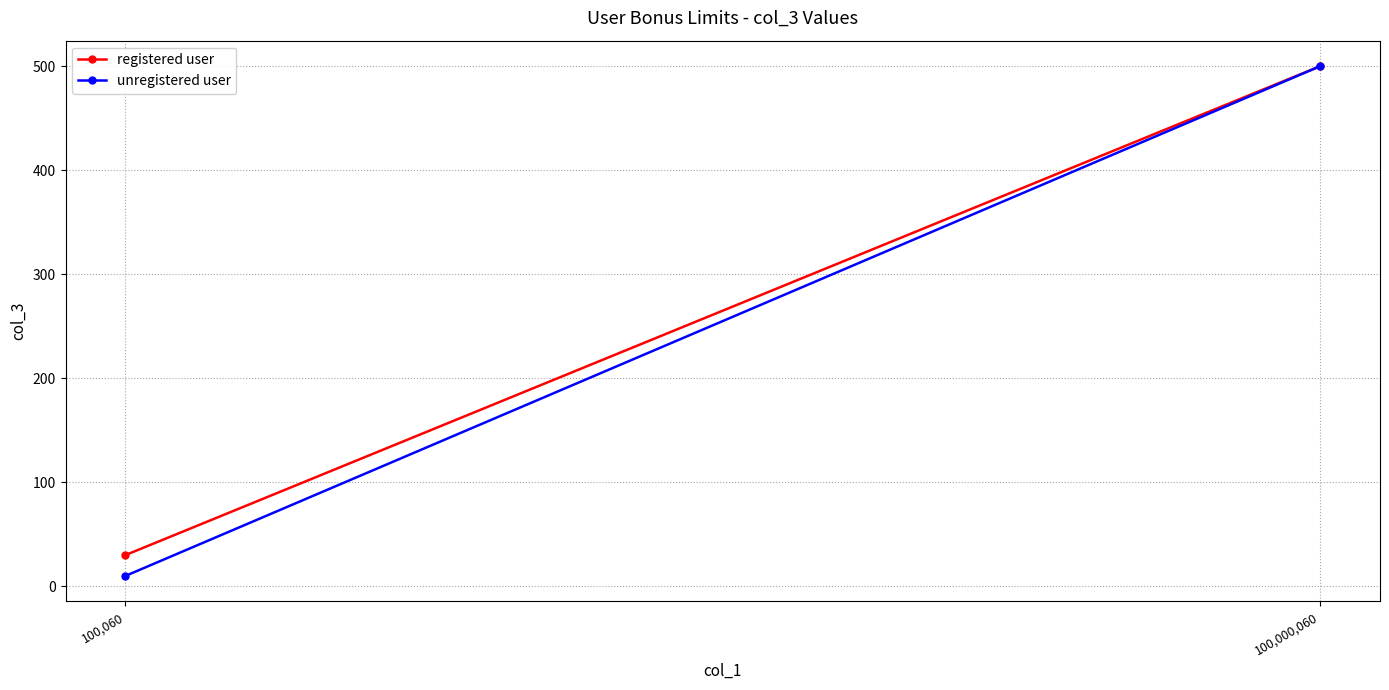

Between 100,060 and 100,000,060, which series saw the biggest shift?

unregistered user